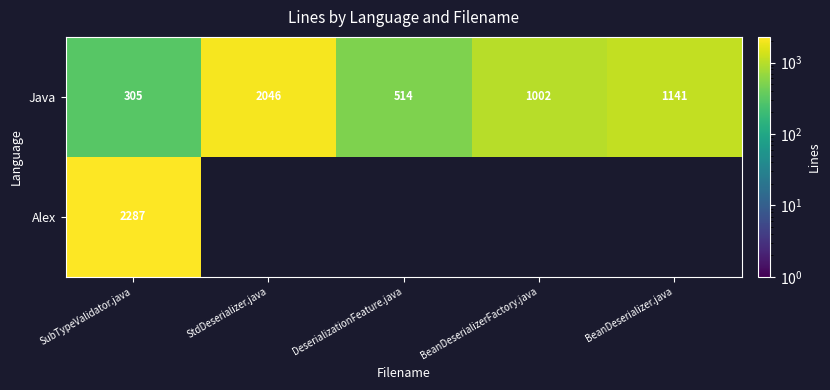

How many values in the Java series are below 1002?

2